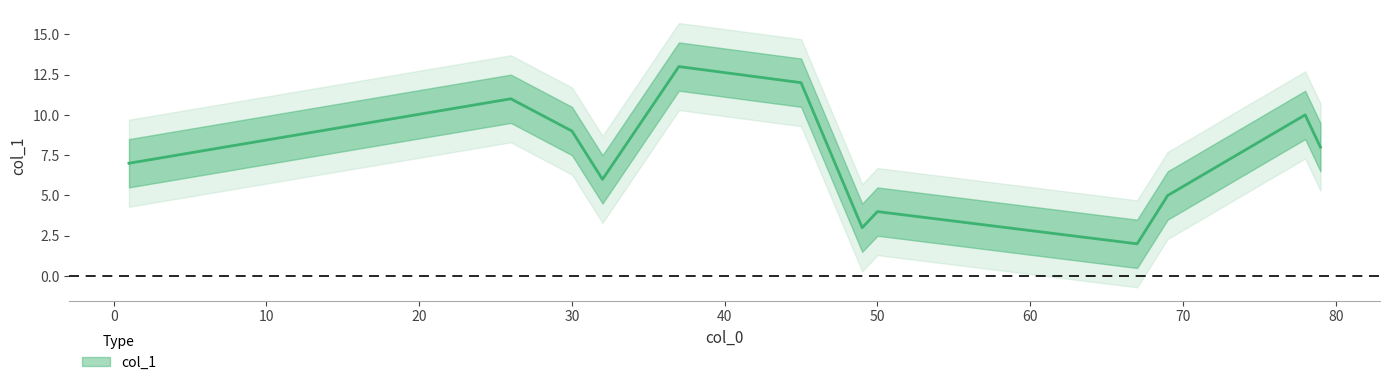

Approximately how many times larger is the value at 67 compared to 78?

0.2